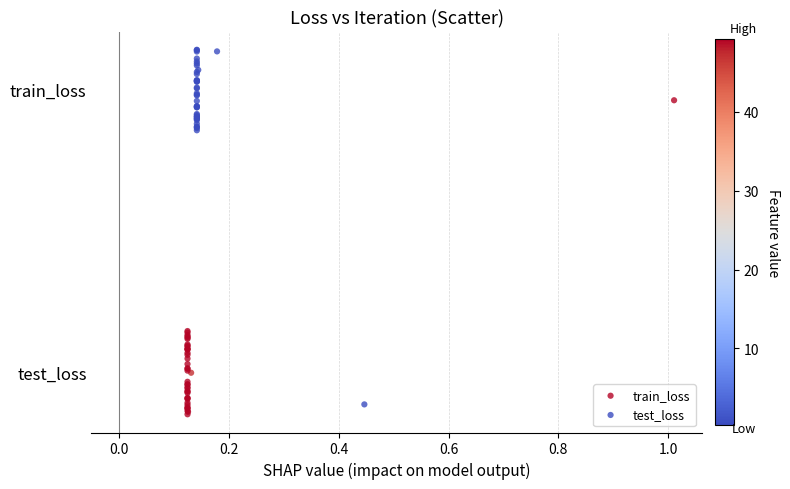

What are all the series names shown in the legend?

train_loss, test_loss